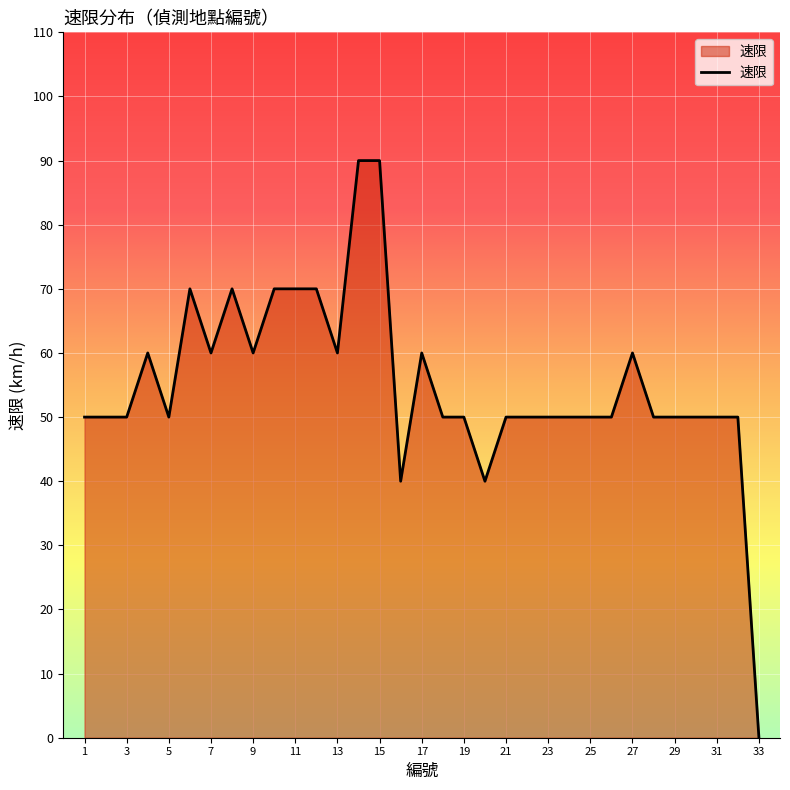

What is the difference between the maximum and minimum values?

90